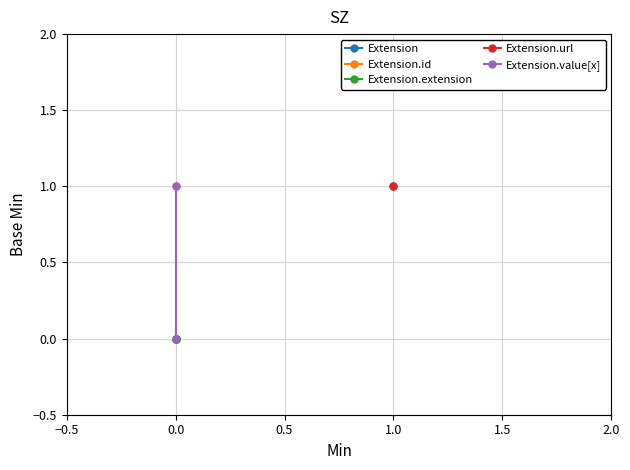

List the labels in order of Extension.extension value, largest first.

0.0, 0.0